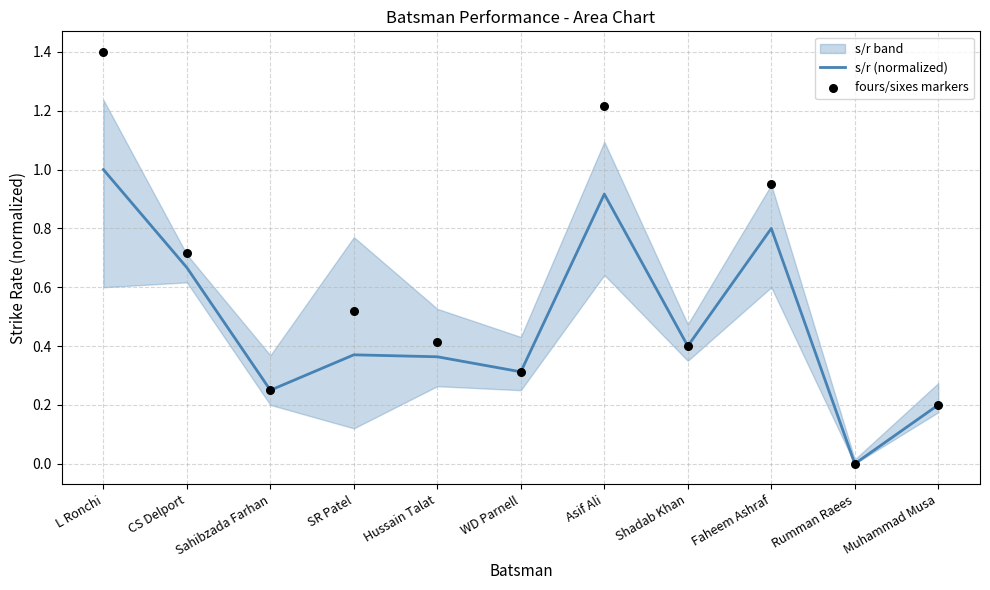

Which series contains the highest Y value?

fours/sixes markers